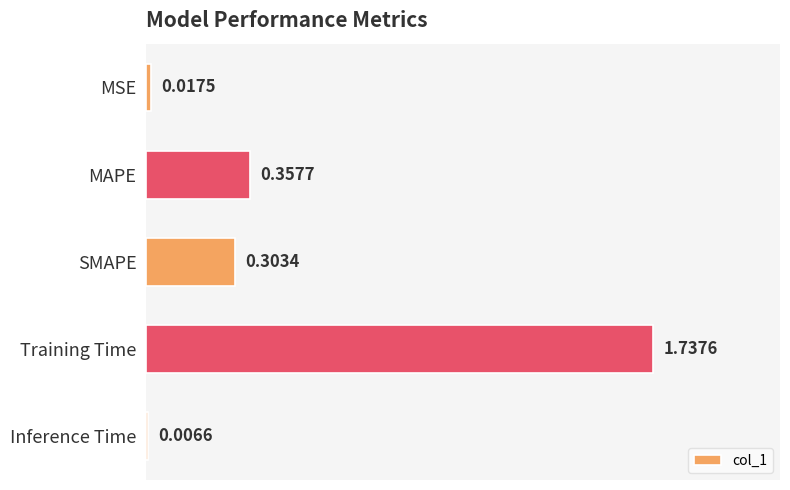

What is the label of the 1st bar from the top?

MSE